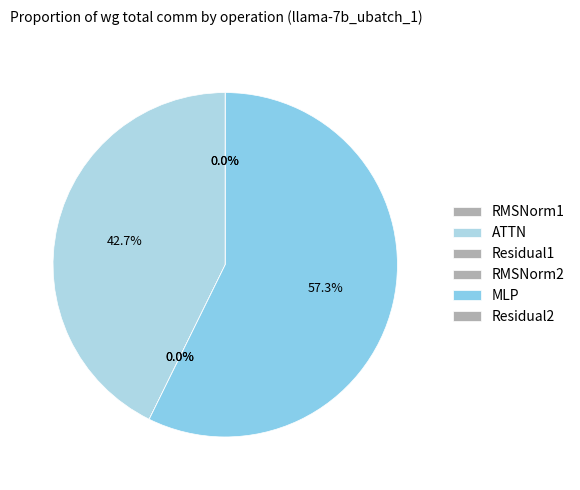

What is the largest slice in the pie chart?

MLP